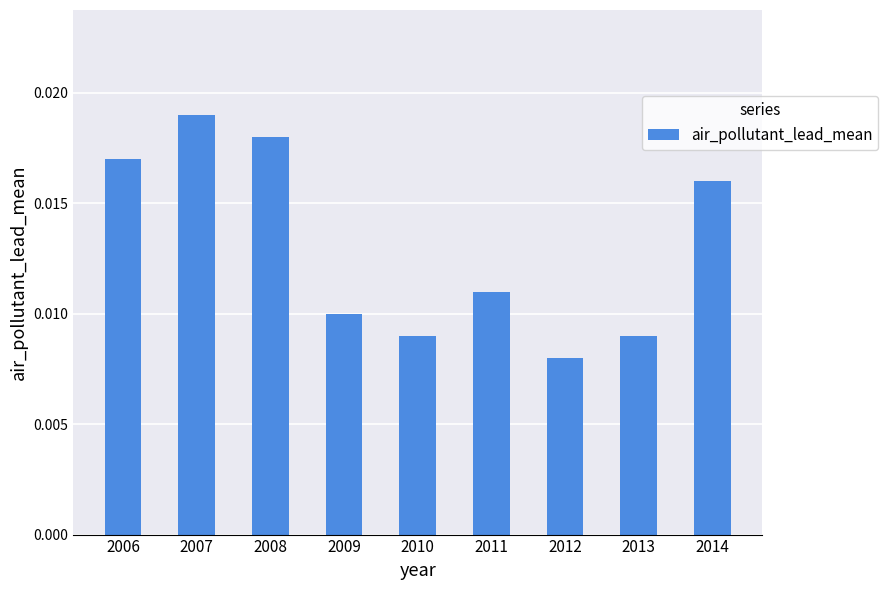

Count the number of categories in the chart.

9